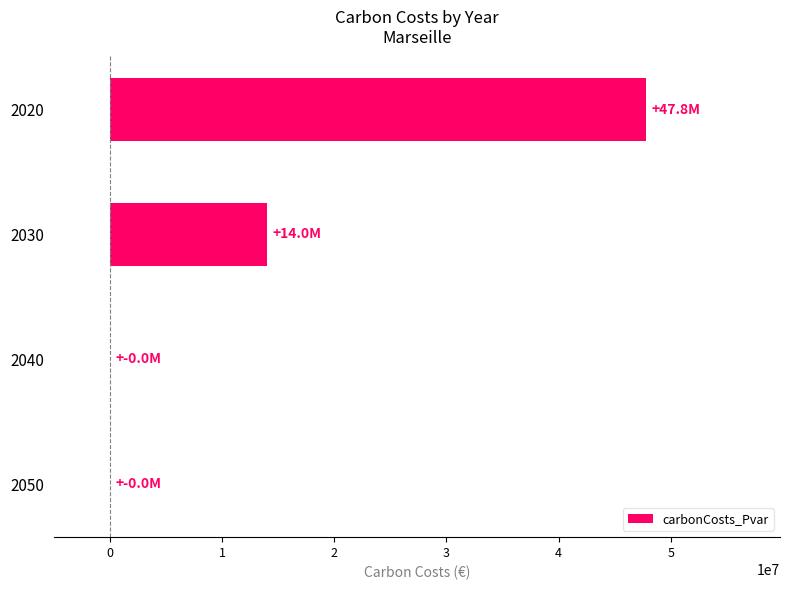

How many data points are above 14001634?

2